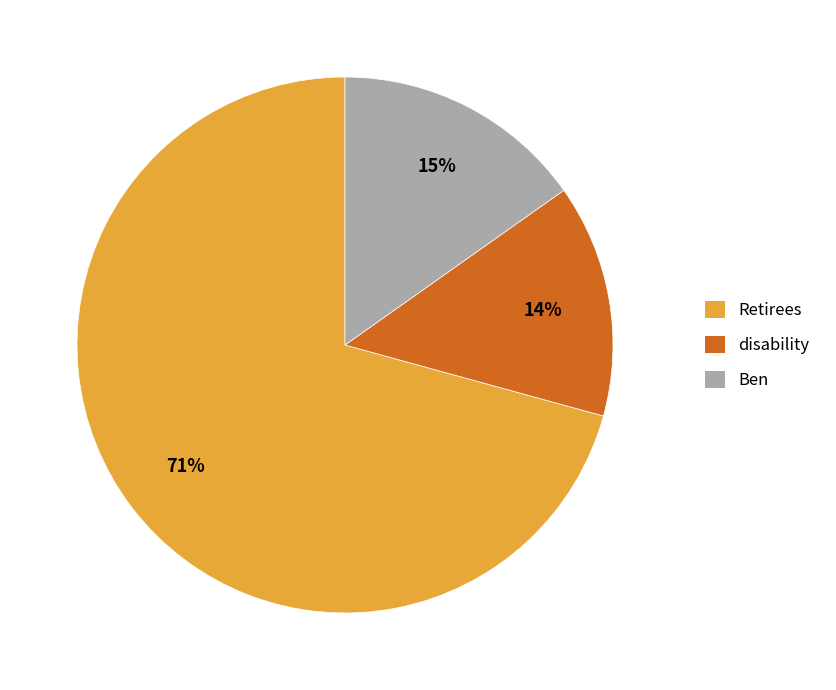

To the nearest percent, what percentage of the pie is Ben?

15%